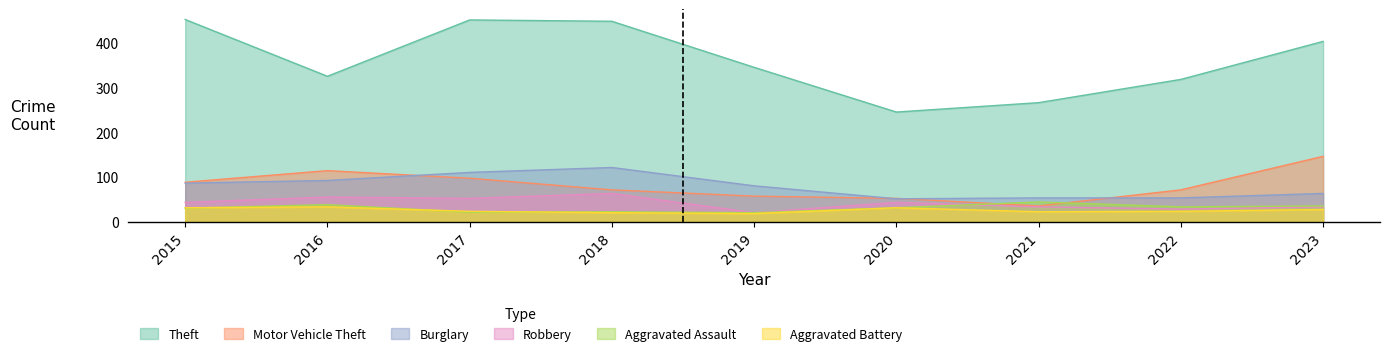

Does the chart have visible grid lines?

No